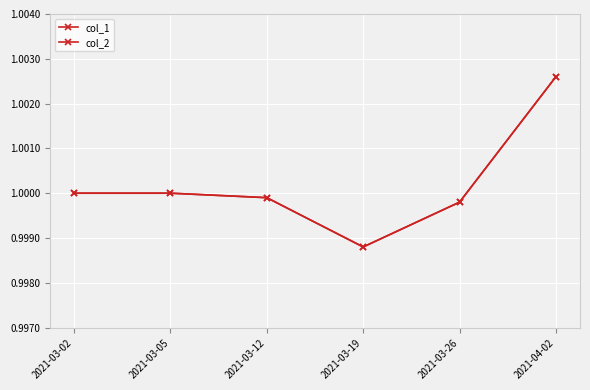

True or false: col_2 has more than 0 interior local peaks.

False